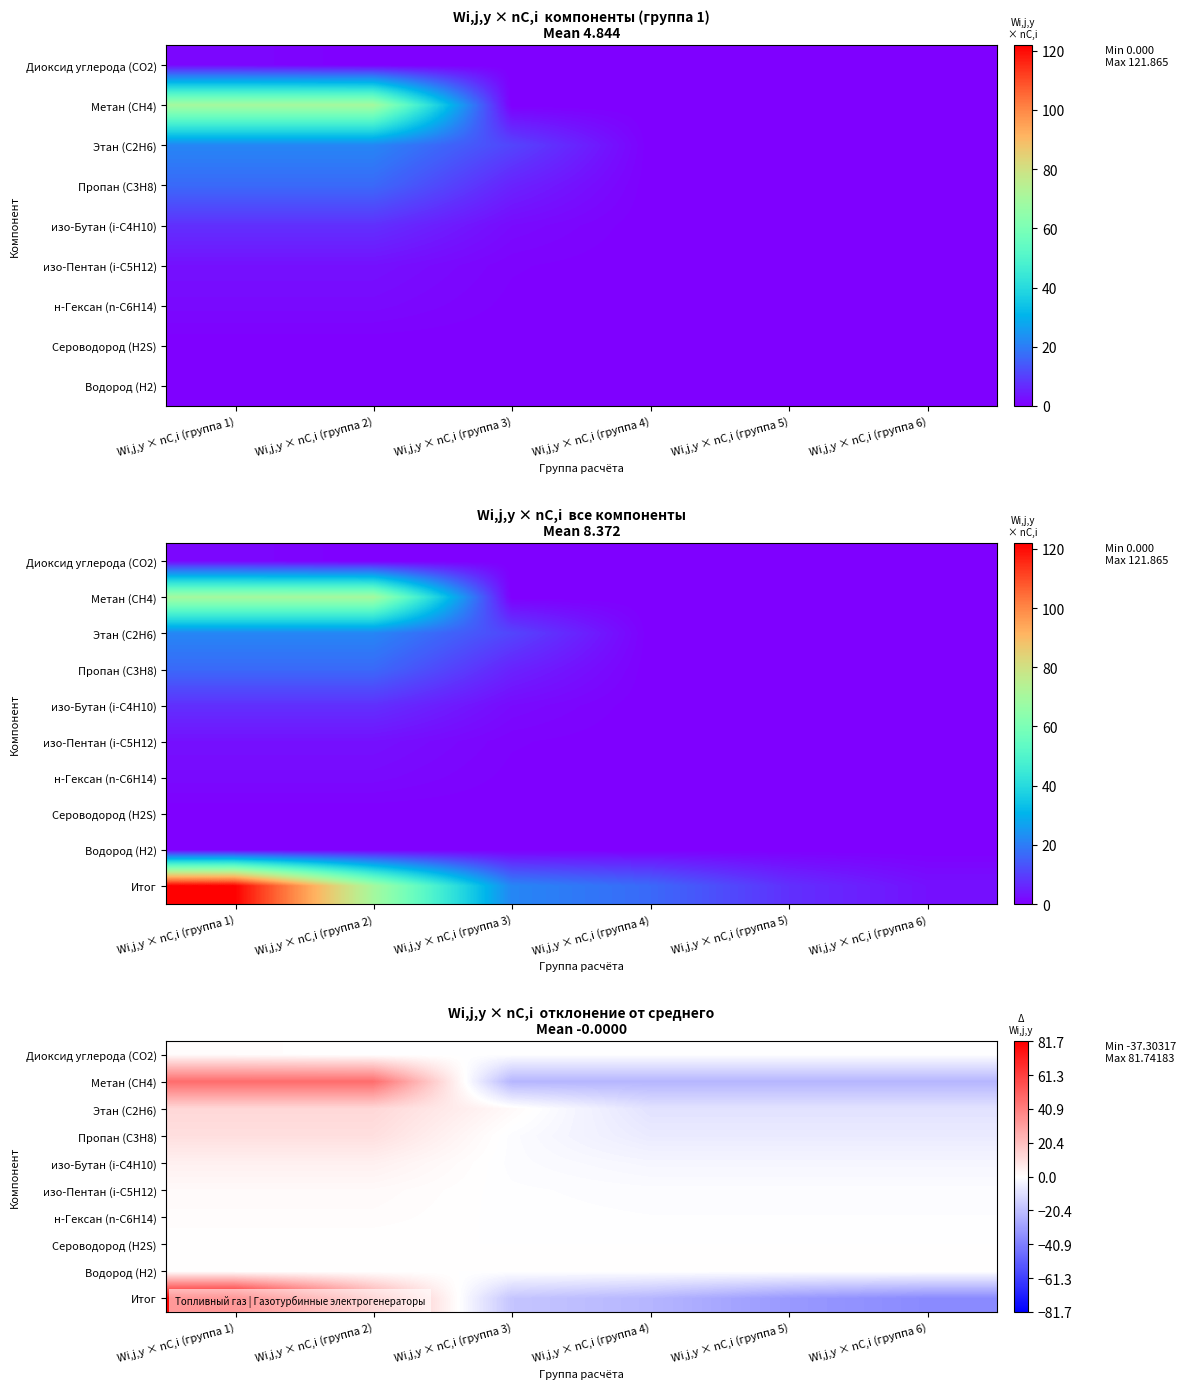

The value of Диоксид углерода (CO2) at Wi,j,y × nC,i (группа 1) is 1.6. True or false?

False